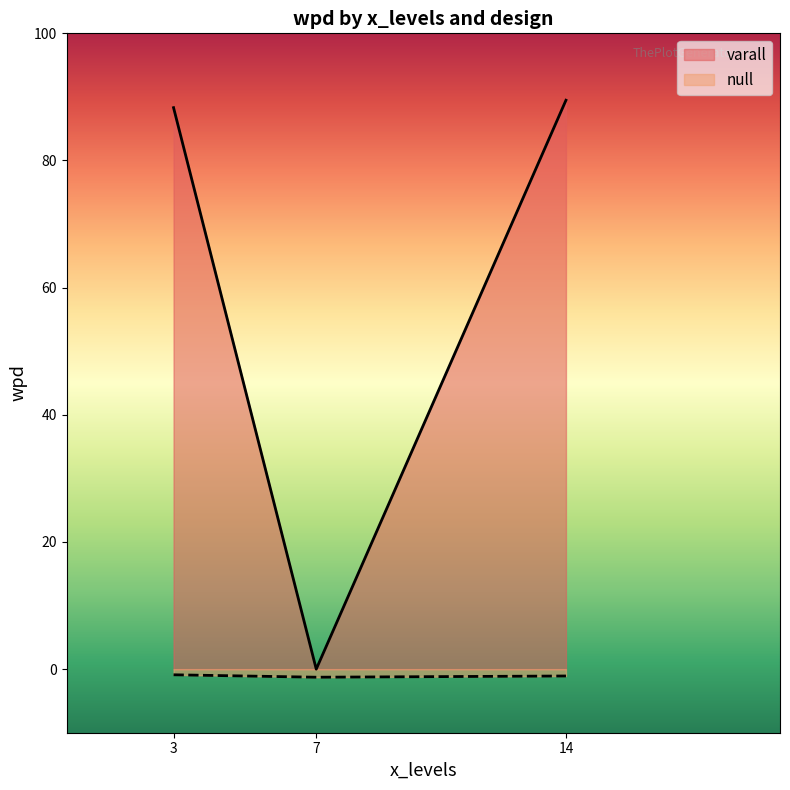

Is the value of null at 7 greater than the value of varall at 14?

No